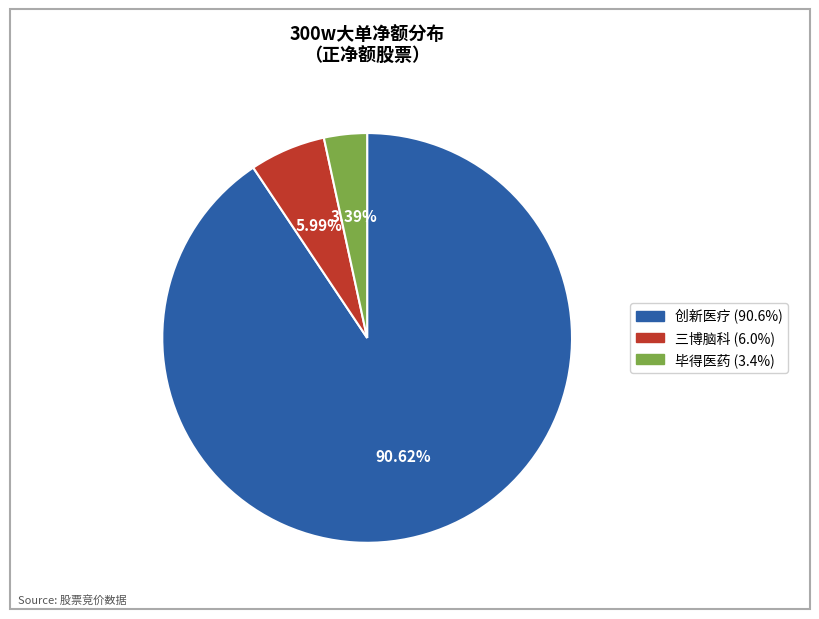

Is there any slice that represents more than half of the pie?

Yes